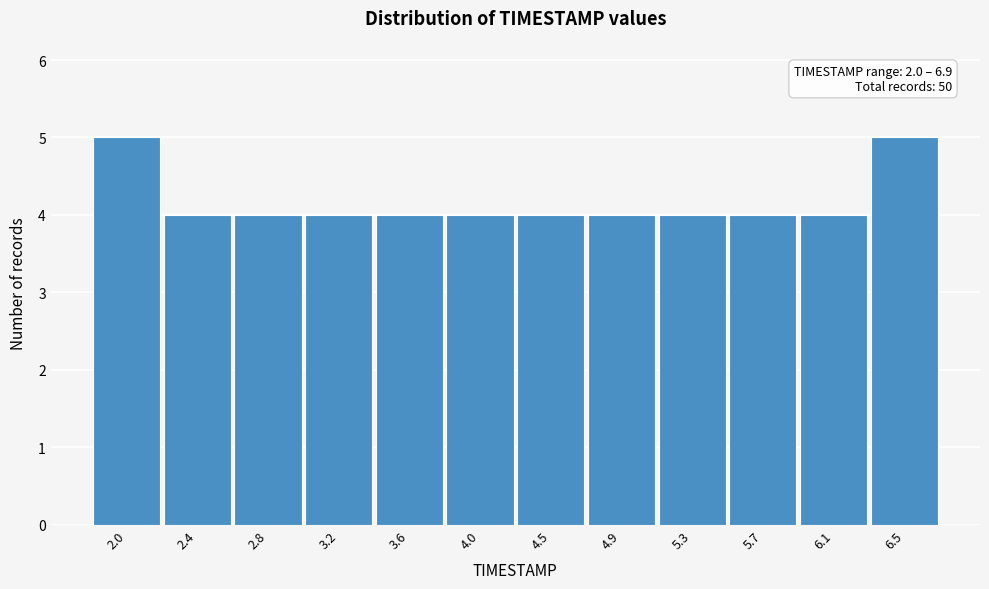

Reading left to right, extract all data points from this chart.

5	4	4	4	4	4	4	4	4	4	4	5